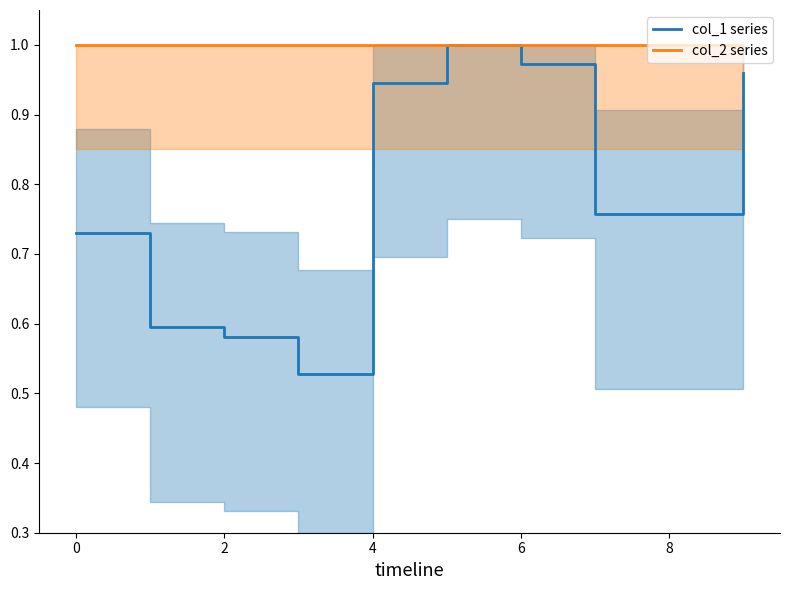

Does the chart display data point markers on the line(s)?

No